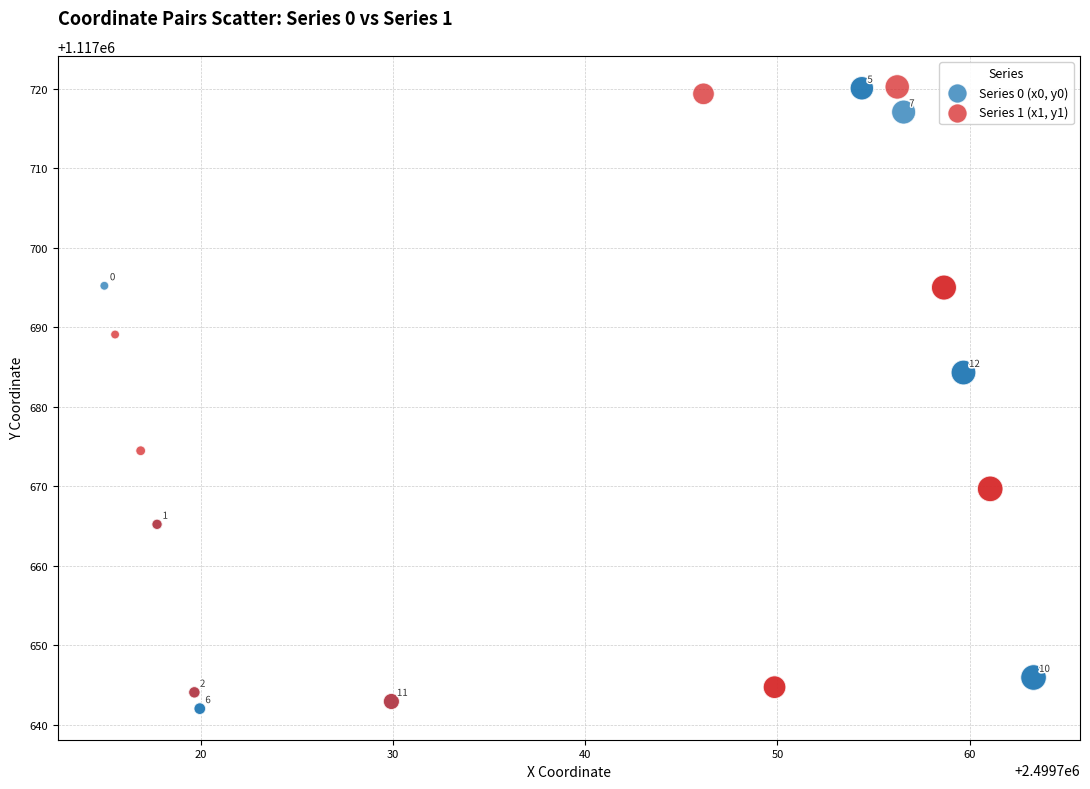

Which series contains the highest Y value?

Series 1 (x1, y1)